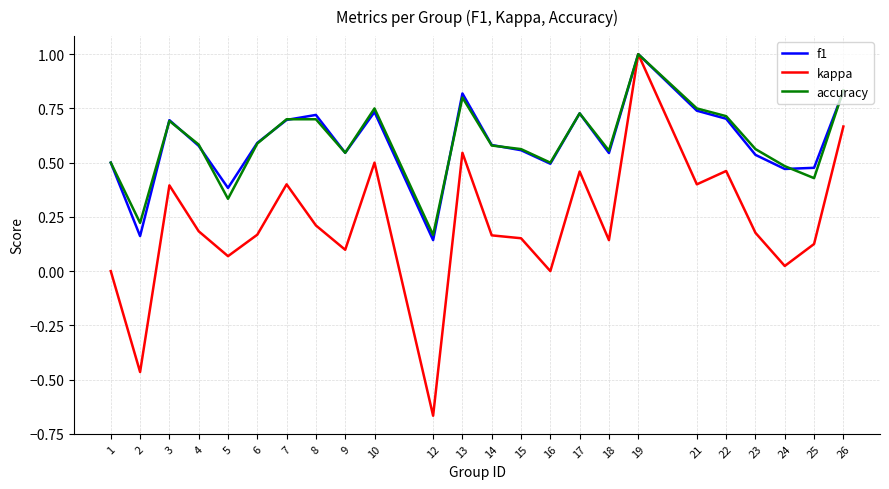

Which category has the lowest value in the kappa series?

12